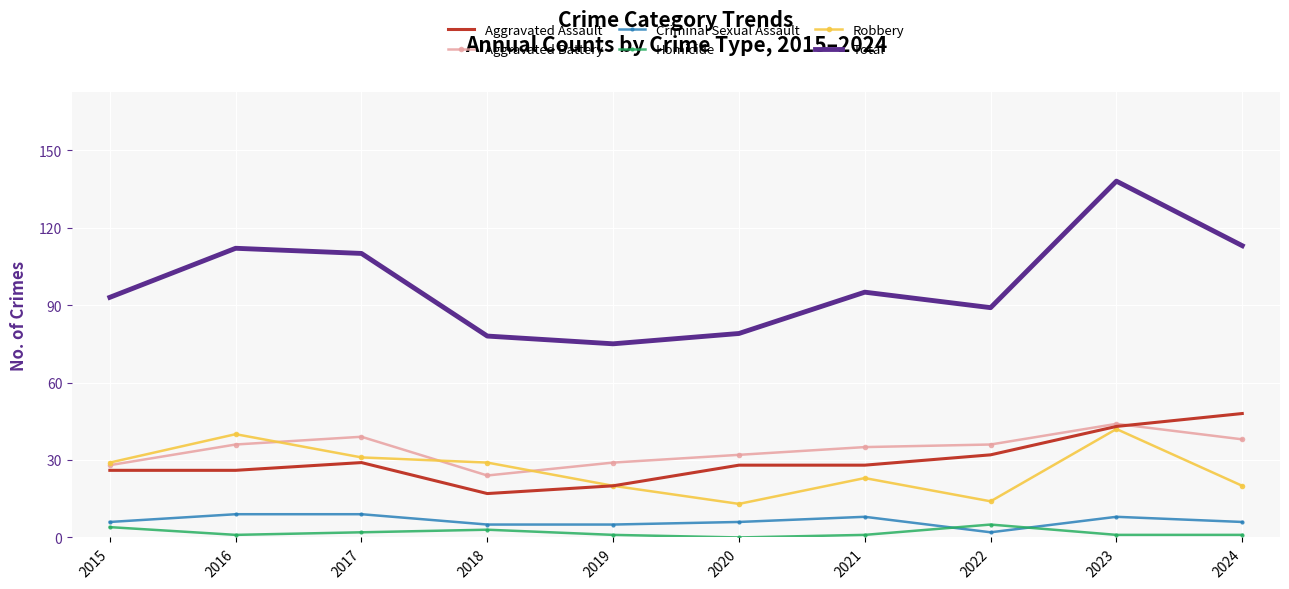

What is the difference between the maximum and minimum values in the Total series?

63